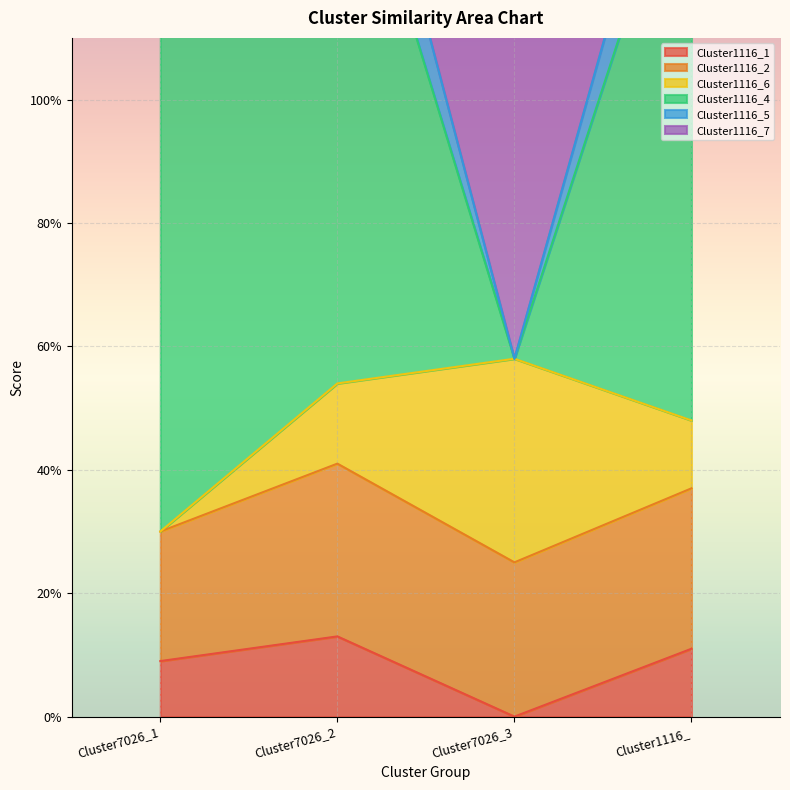

Is it true that Cluster1116_1 equals 0.2 at Cluster7026_2?

False